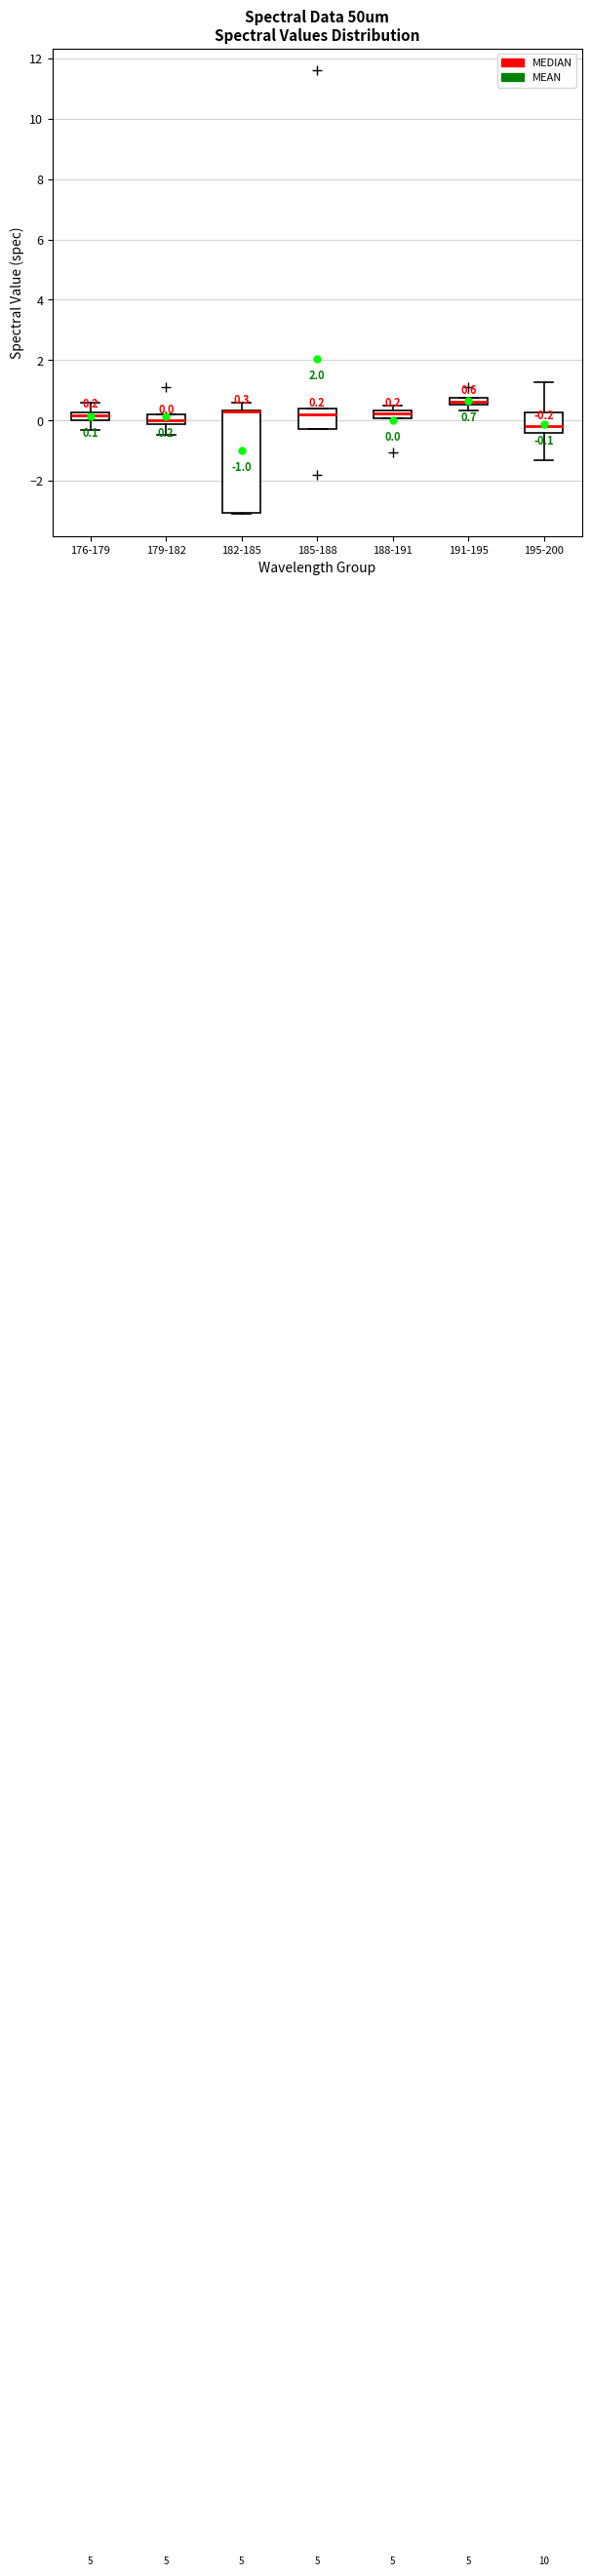

Which box is the tallest, from its lower edge to its upper edge?

182-185